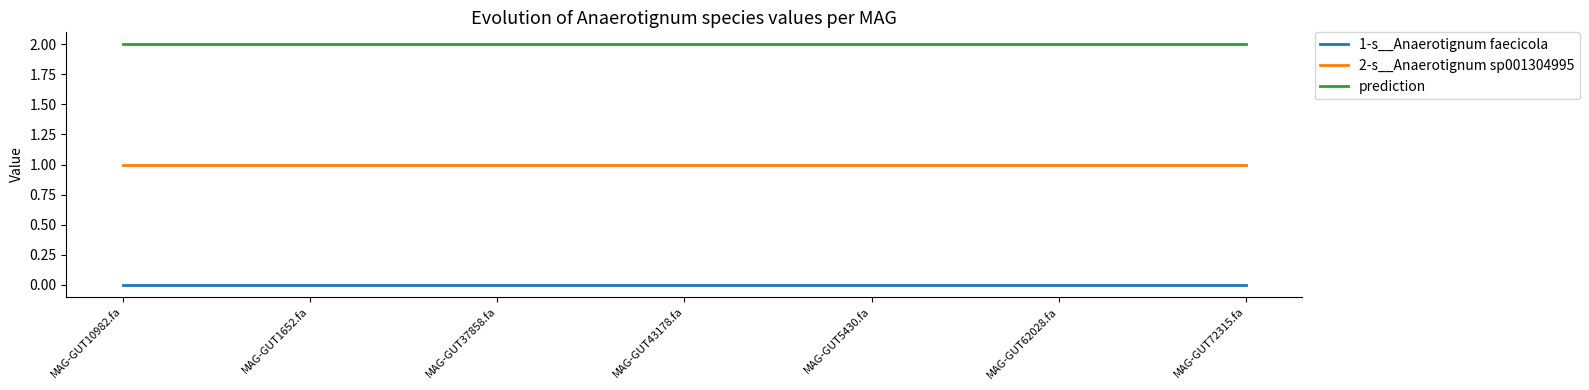

How many distinct data groups are displayed?

3